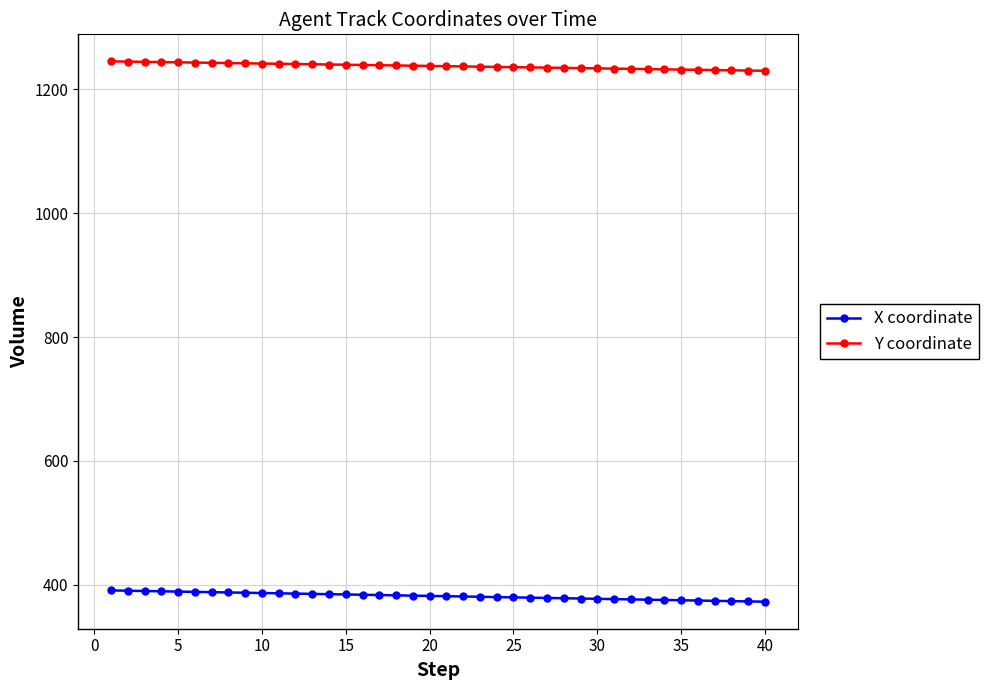

At how many categories does at least one series exceed 980?

40